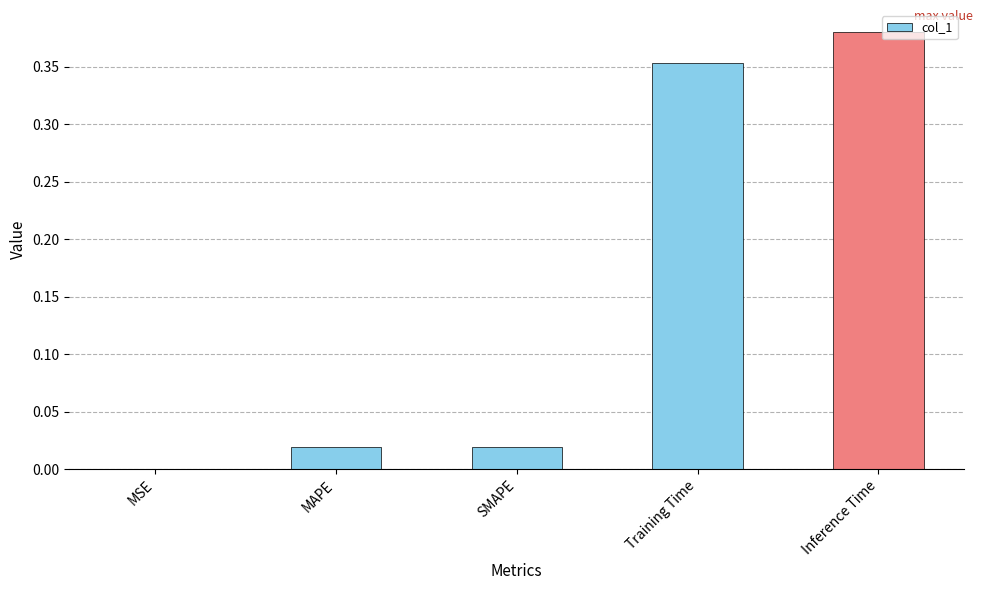

Is it true that the value at MSE is 0.0?

True